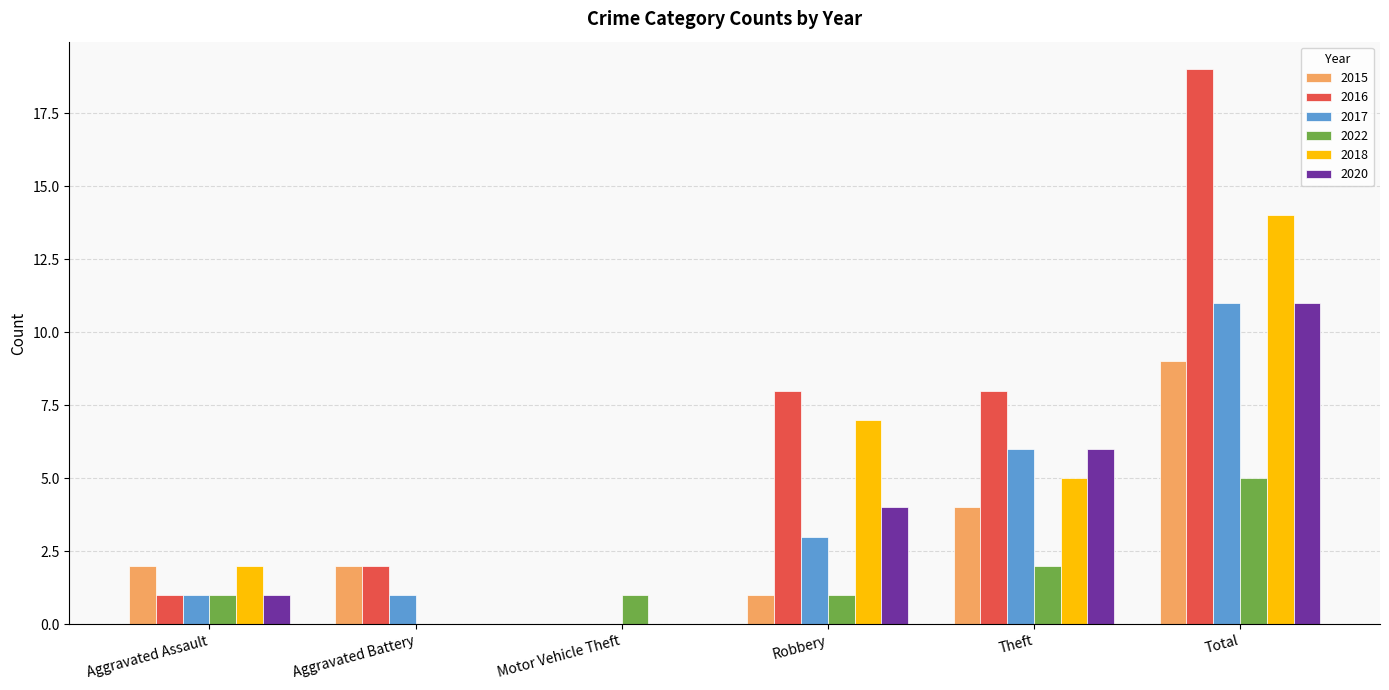

What is the sum of the 2022 values at Aggravated Battery and Motor Vehicle Theft?

1